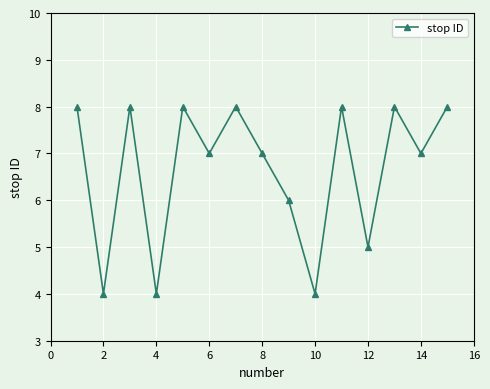

What is the minimum value shown in the chart?

4